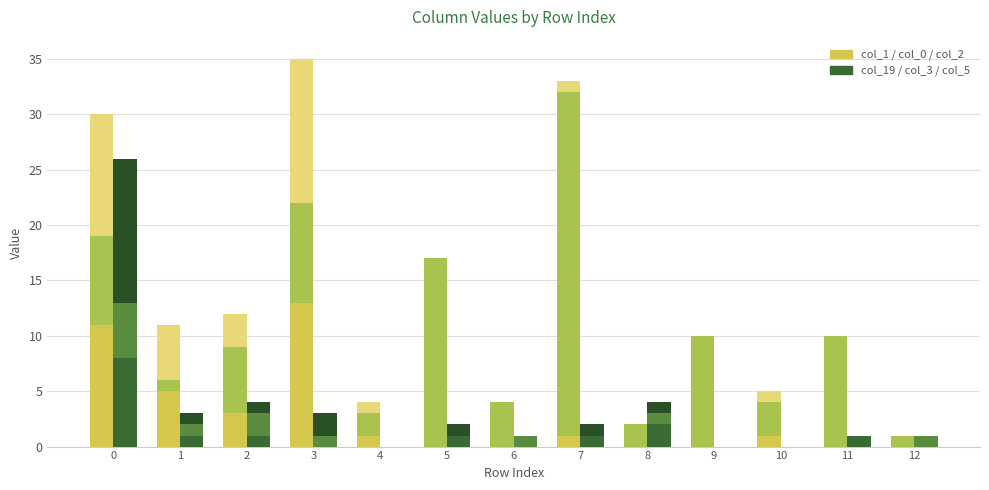

What is the average value of the col_19 series?

1